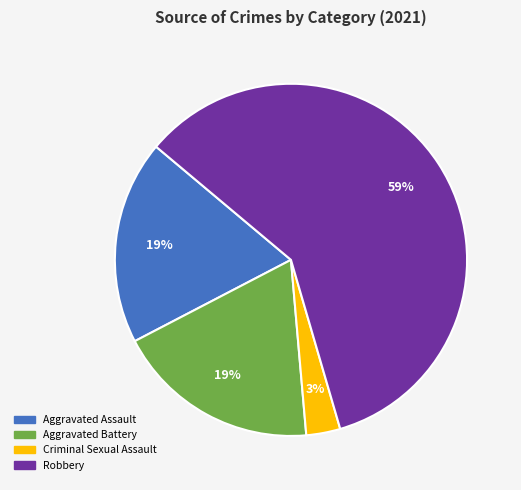

Count the number of slices in the pie.

4